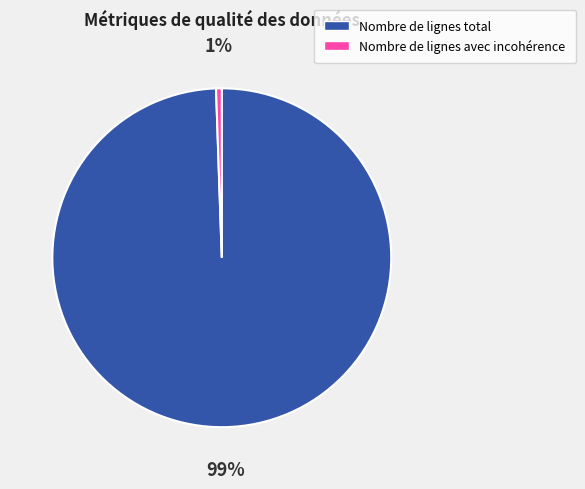

How many segments does this pie chart have?

2